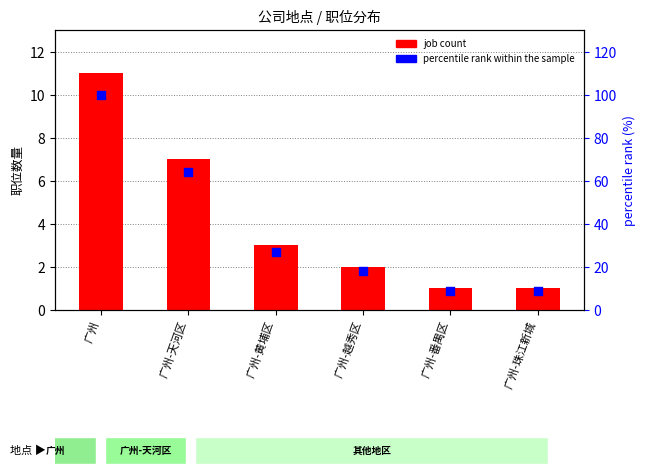

Which series contains the lowest Y value?

job count